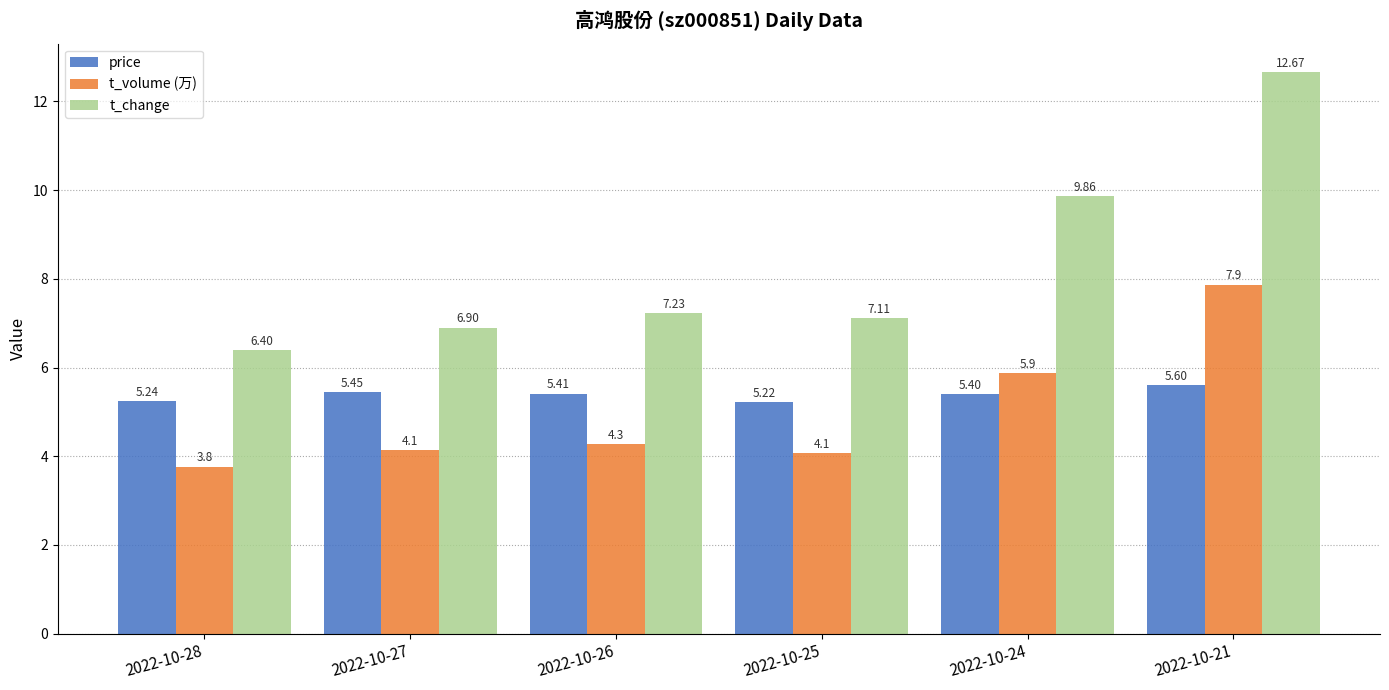

Rank the series at 2022-10-27 from highest to lowest value.

t_change, price, t_volume (万)